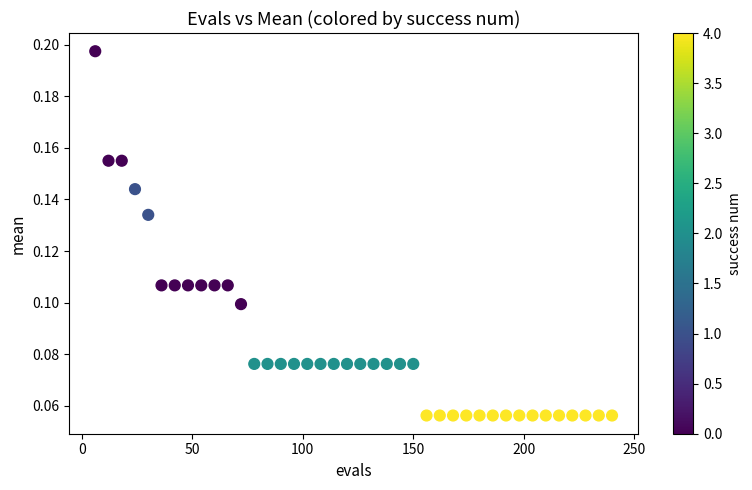

What is the range of X values (max minus min)?

234.0